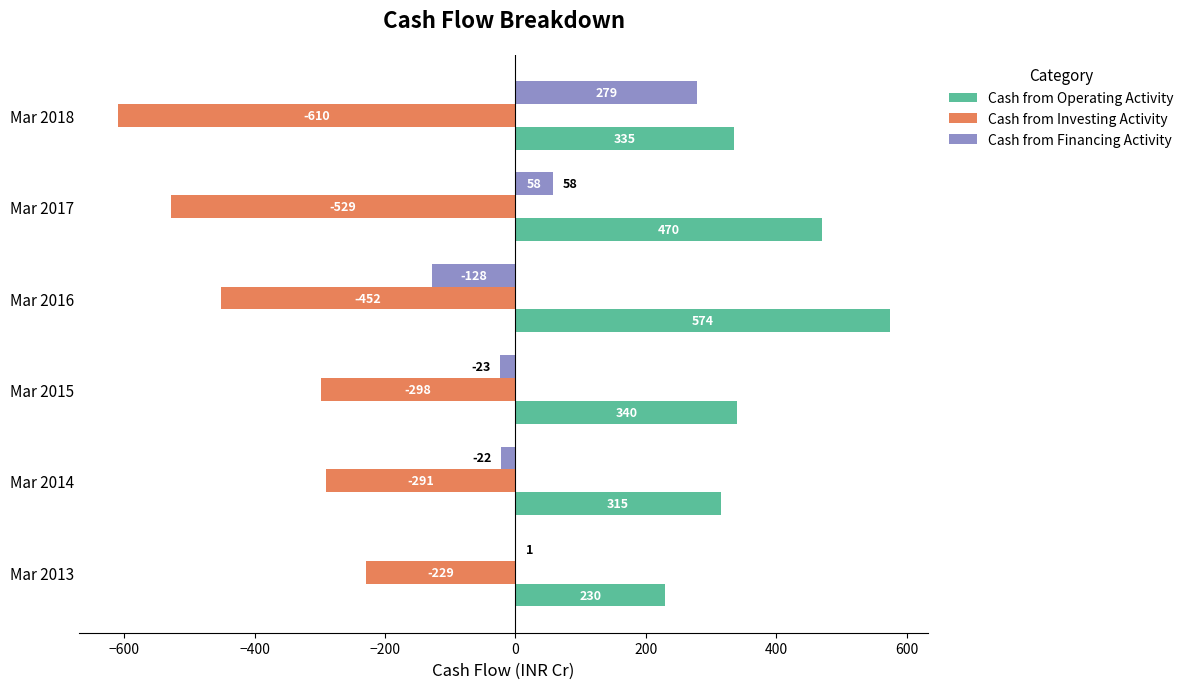

Read the Cash from Investing Activity value at Mar 2014.

-291